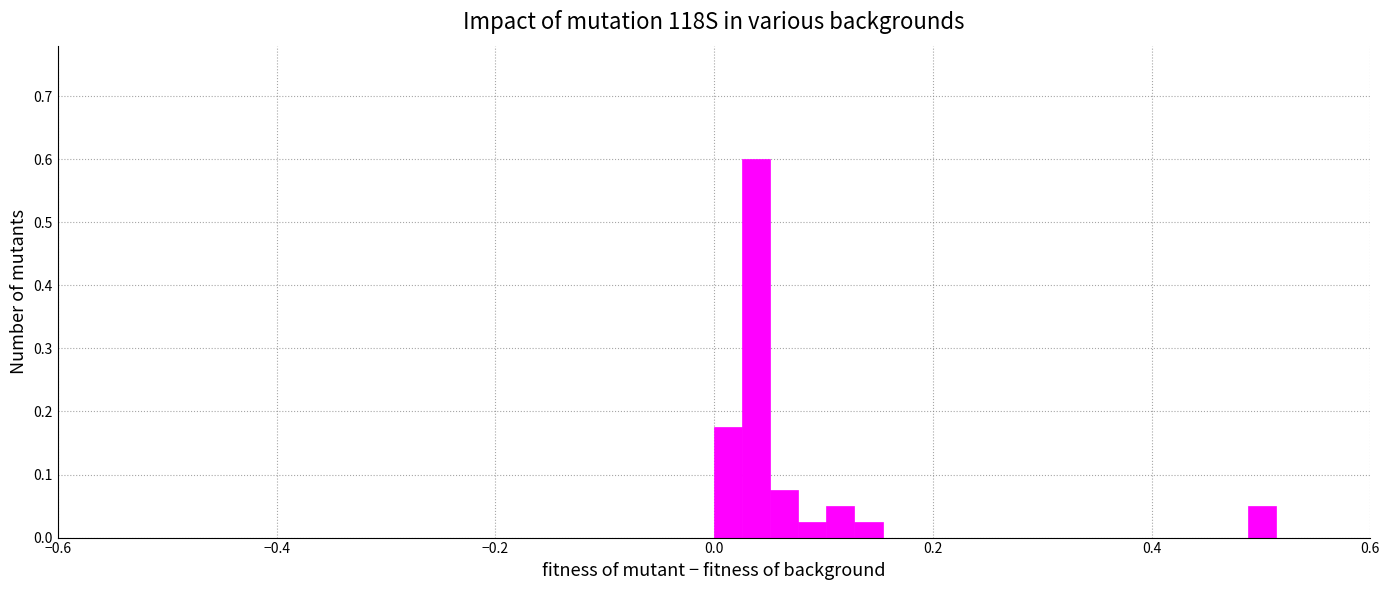

Around what value on the x-axis is the tallest bar? Give the approximate position of its centre, as read against the axis.

0.04